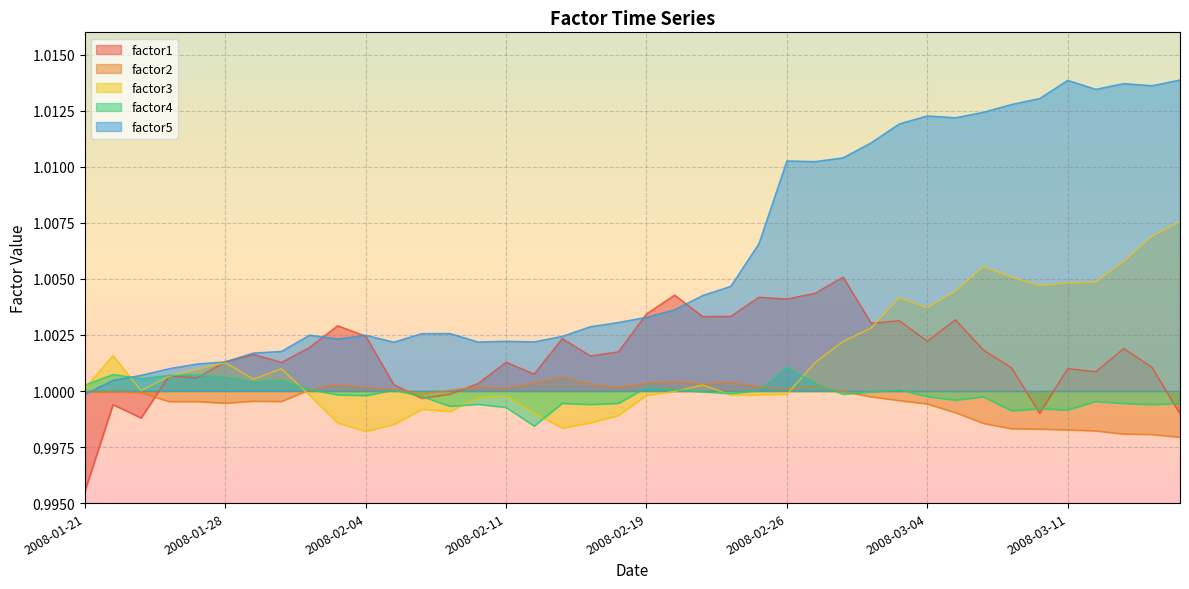

What is the greatest value displayed?

1.0